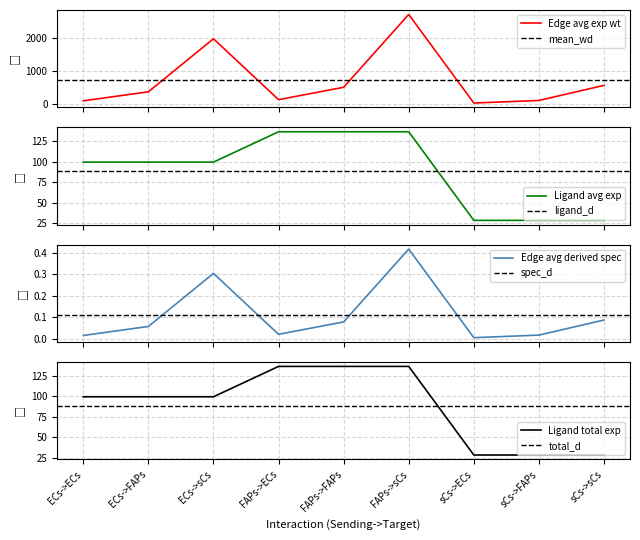

Reading right to left, transcribe all the data shown in this chart.

Edge average expression weight: 563.9	104.8	26.7	2721.5	505.9	128.9	1982.0	368.4	93.9
Edge total expression weight: 0.1	0.0	0.0	0.4	0.1	0.0	0.3	0.1	0.0
Ligand average expression value: 28.2	28.2	28.2	136.3	136.3	136.3	99.3	99.3	99.3
Ligand total expression value: 28.2	28.2	28.2	136.3	136.3	136.3	99.3	99.3	99.3